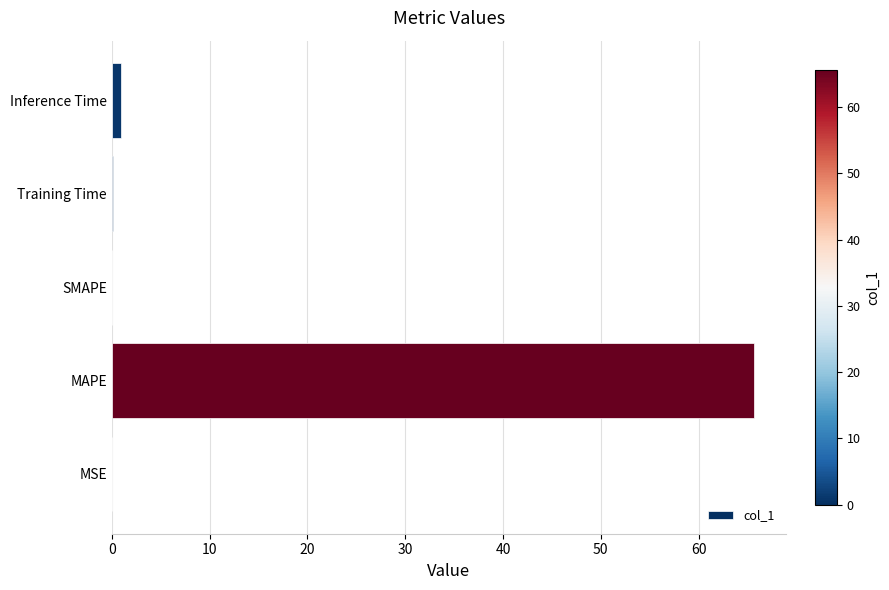

What is the maximum value shown in the chart?

65.7